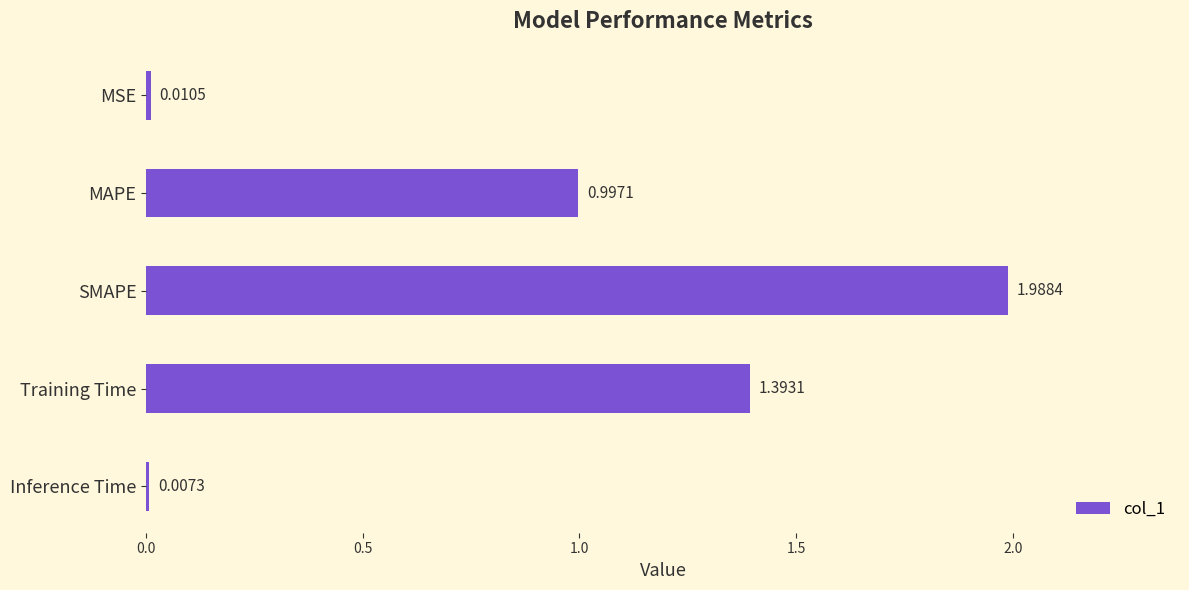

Approximately how many times larger is the value at MAPE compared to SMAPE?

0.5